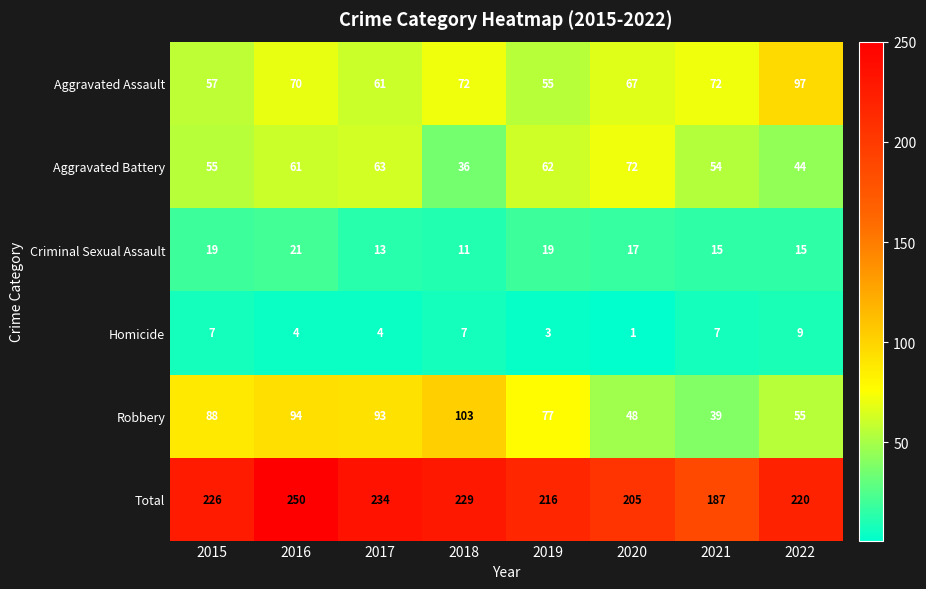

The value of Aggravated Assault at 2019 is 28. True or false?

False